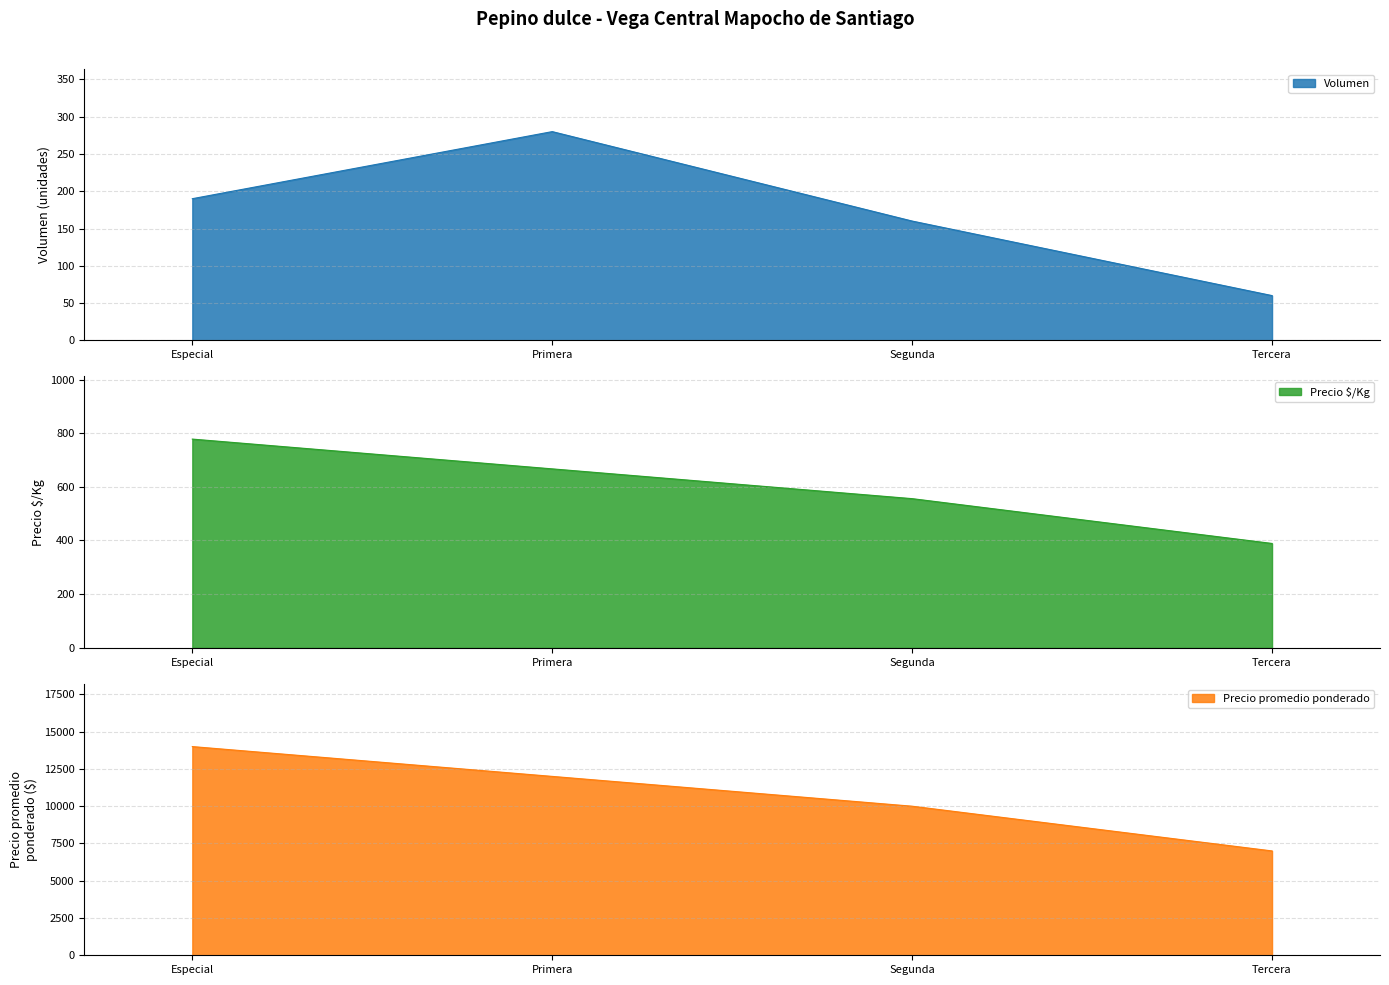

True or false: Precio mínimo and Precio máximo intersect in this chart.

False